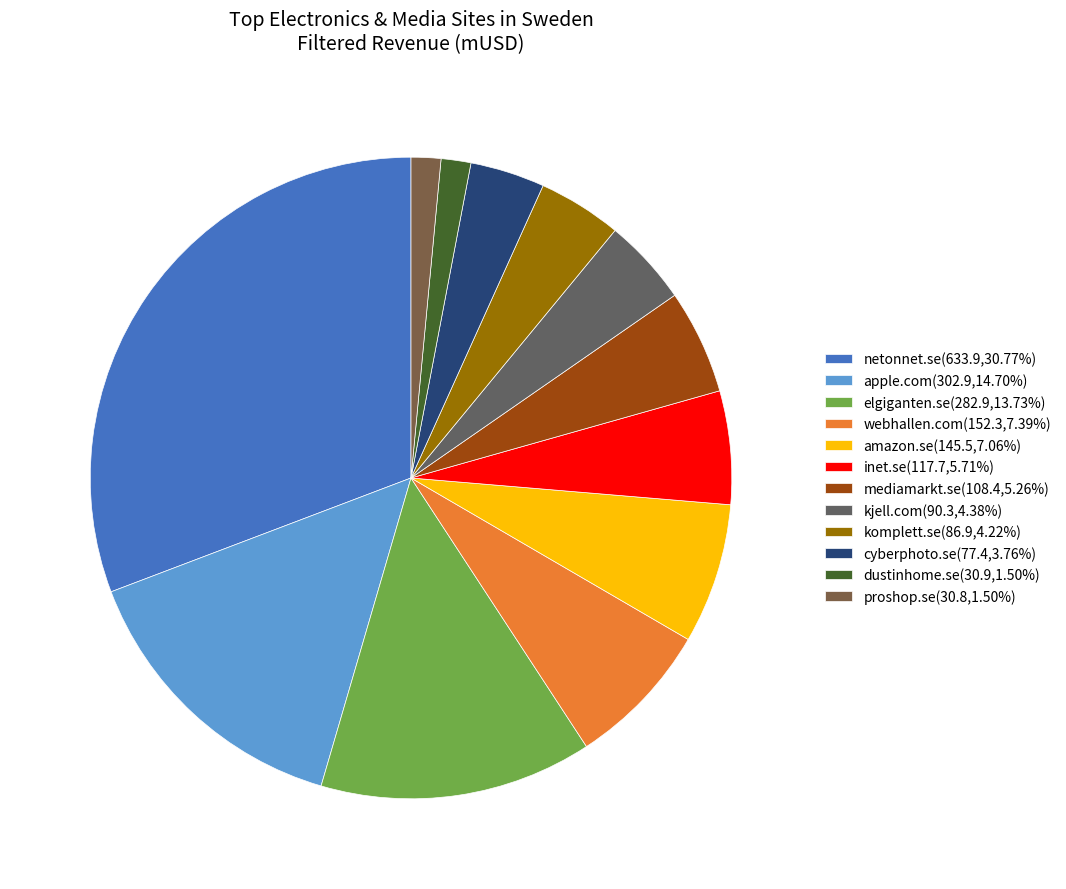

How many segments does this pie chart have?

12